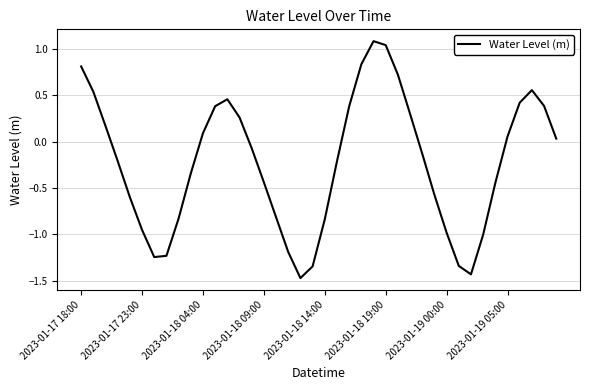

Is this an area chart (filled region under the line)?

No